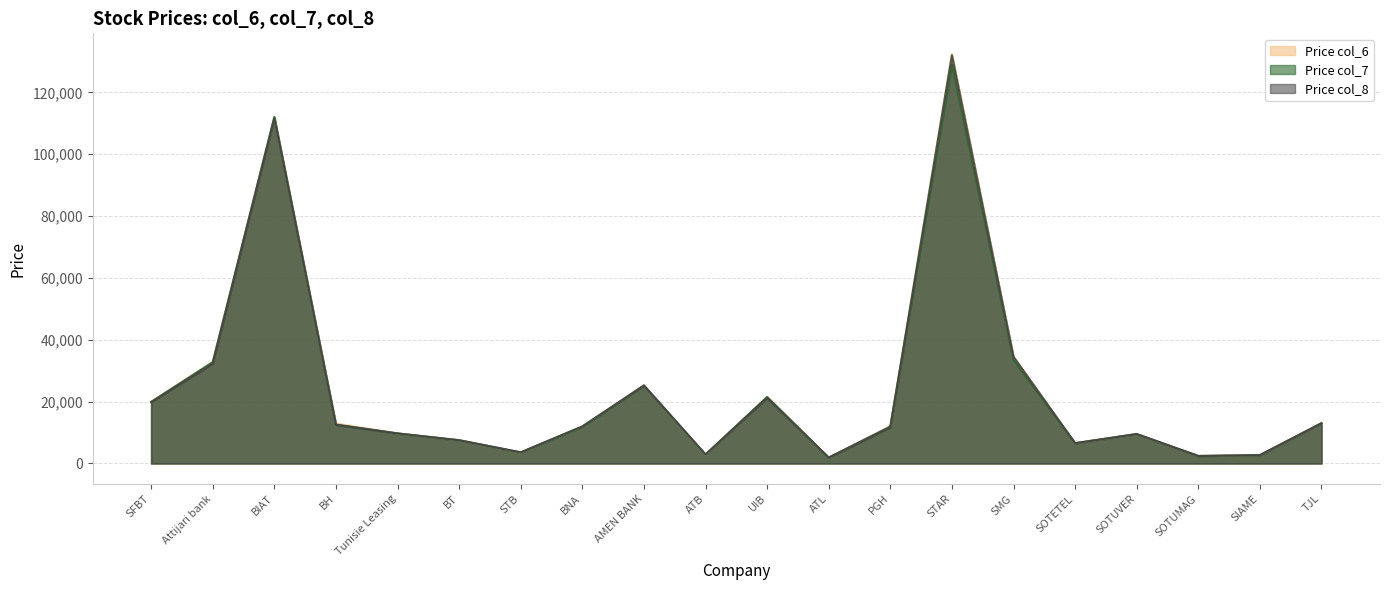

Rank the series at UIB from highest to lowest value.

Price col_6, Price col_7, Price col_8